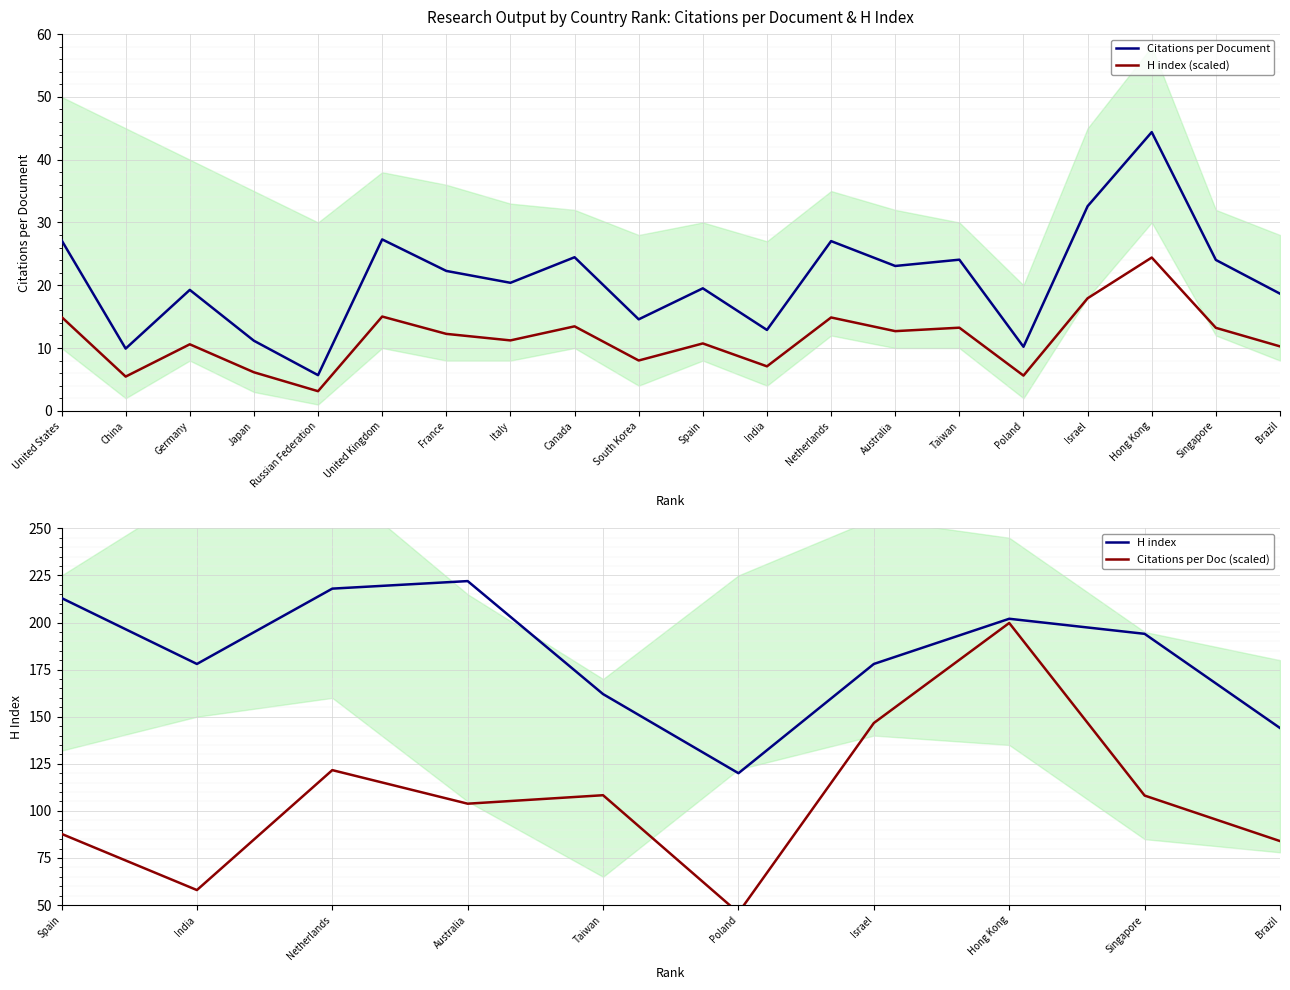

What is the average value?

11.5